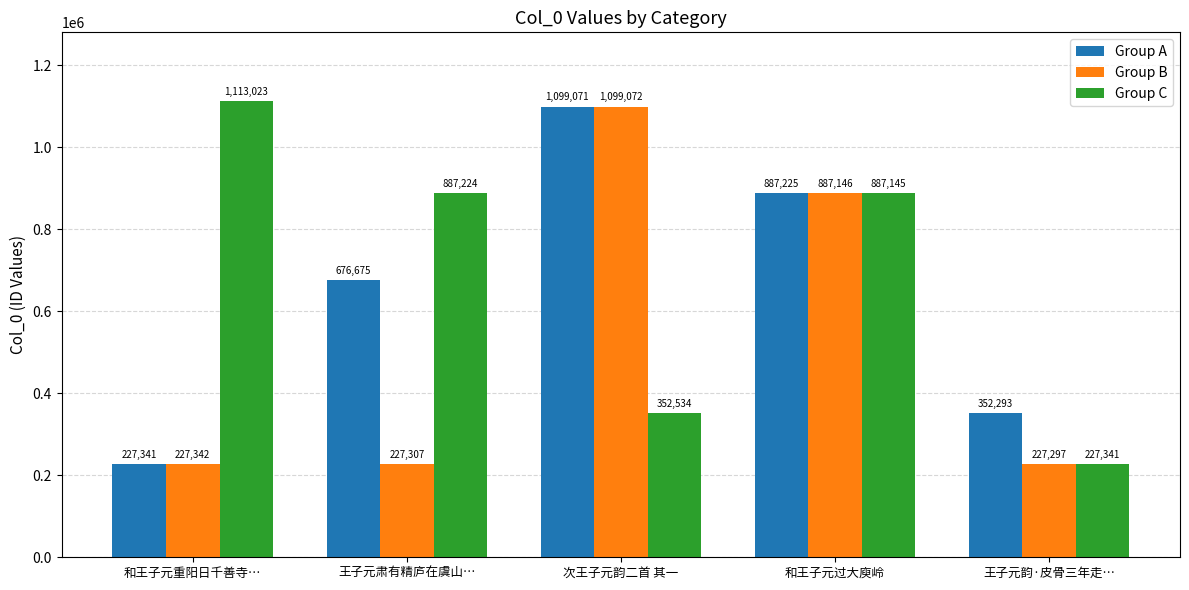

Is the value of Group A at 和王子元过大庾岭 greater than the value of Group C at 王子元肃有精庐在虞山…?

Yes